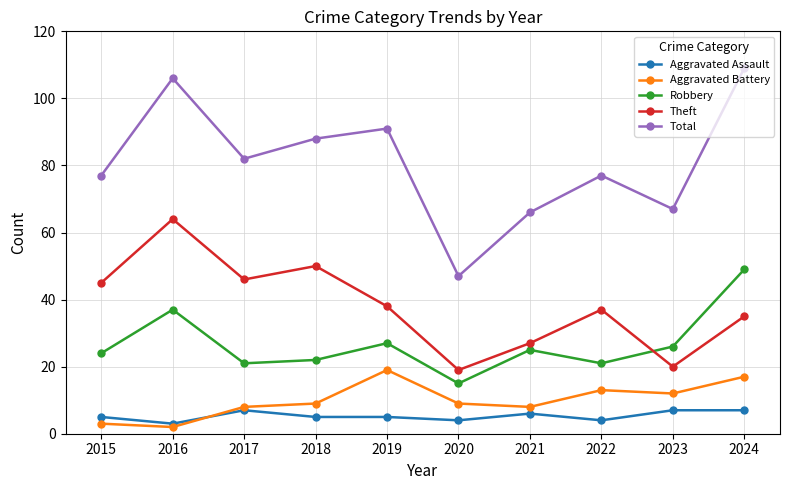

True or false: Robbery and Total intersect in this chart.

False